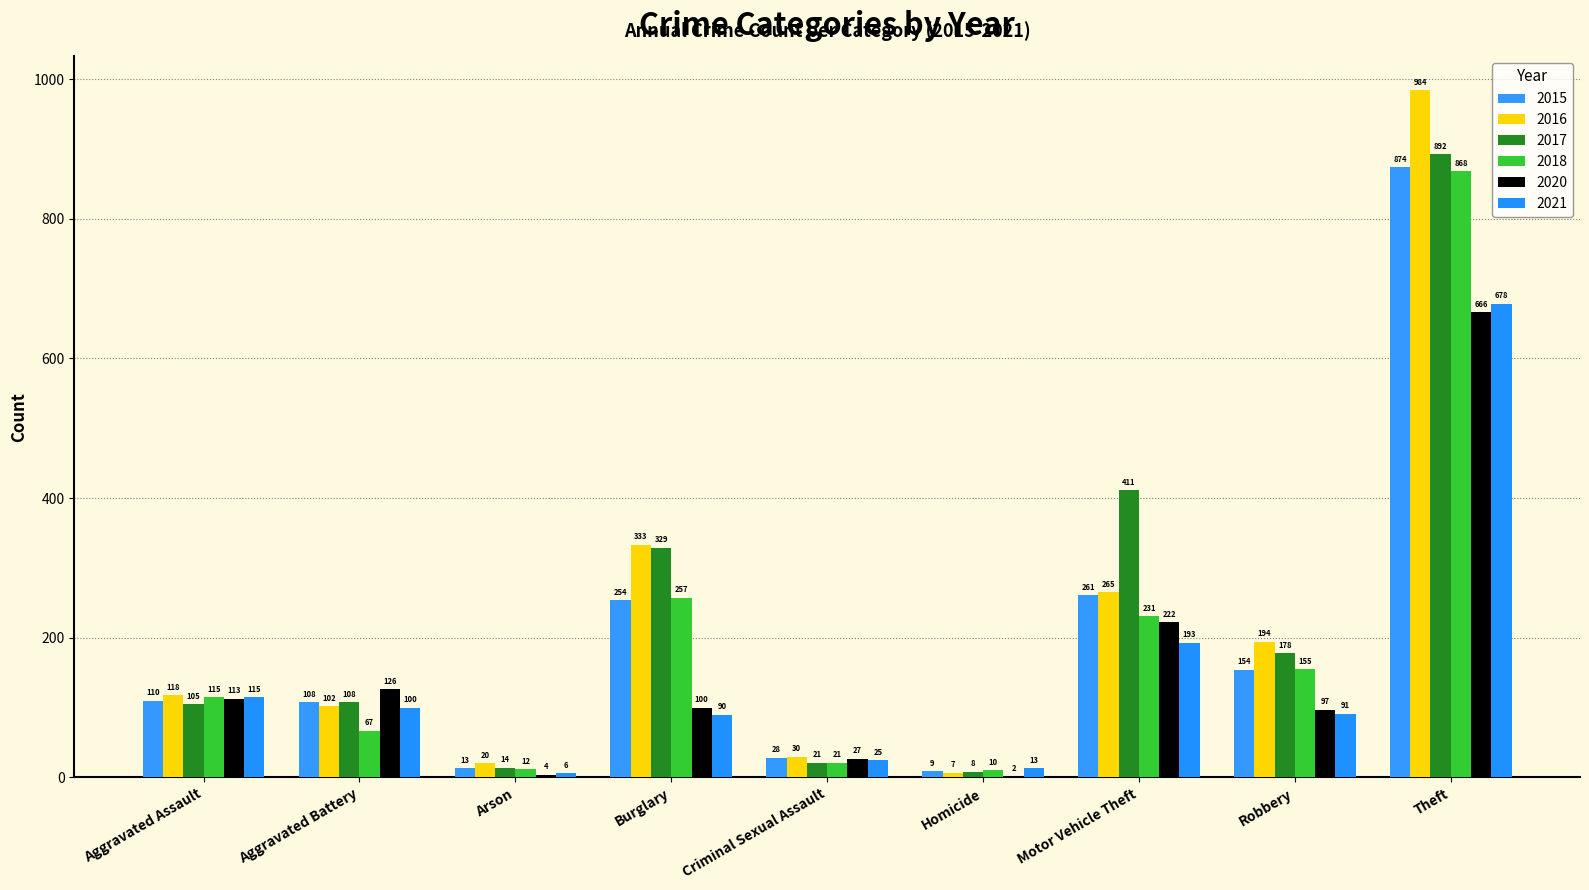

What is the difference between the maximum and minimum values in the 2016 series?

977